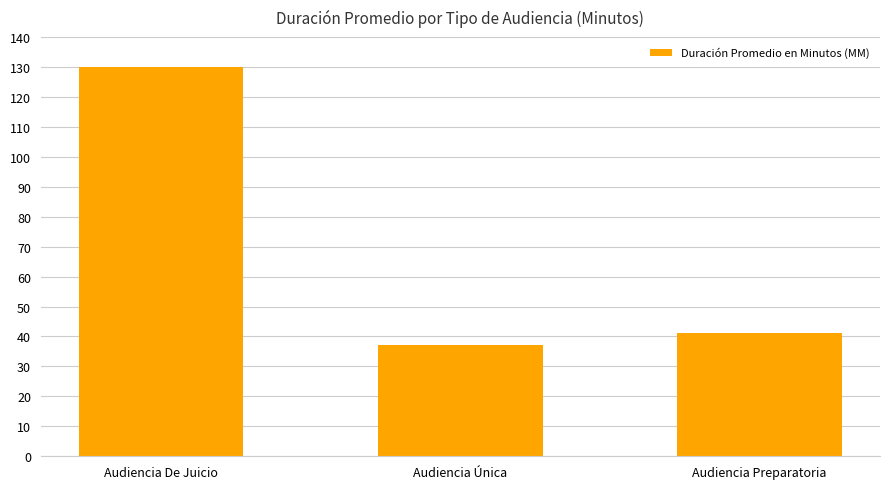

True or false: the data shows 41 at Audiencia Preparatoria.

True